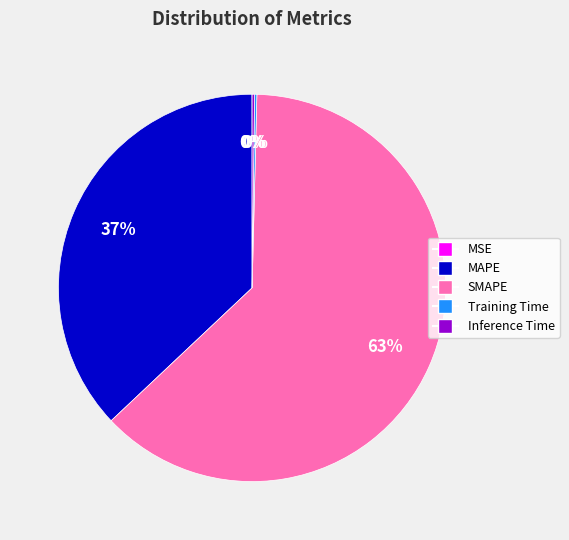

The MAPE slice represents 37% of the pie. True or false?

True